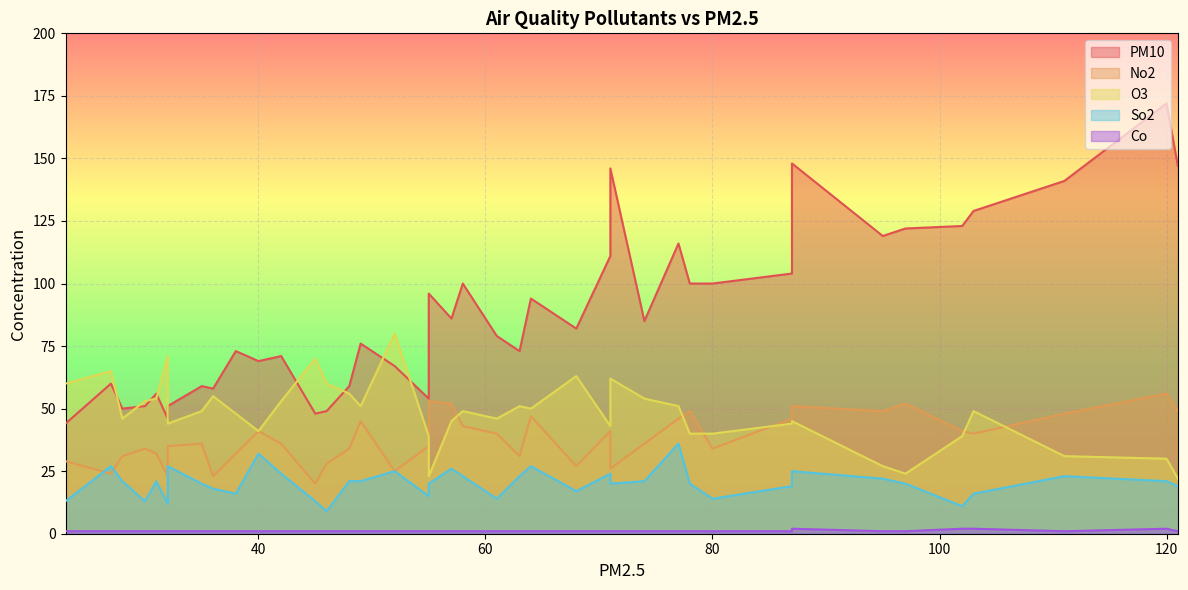

True or false: No2 and O3 cross at least once.

True